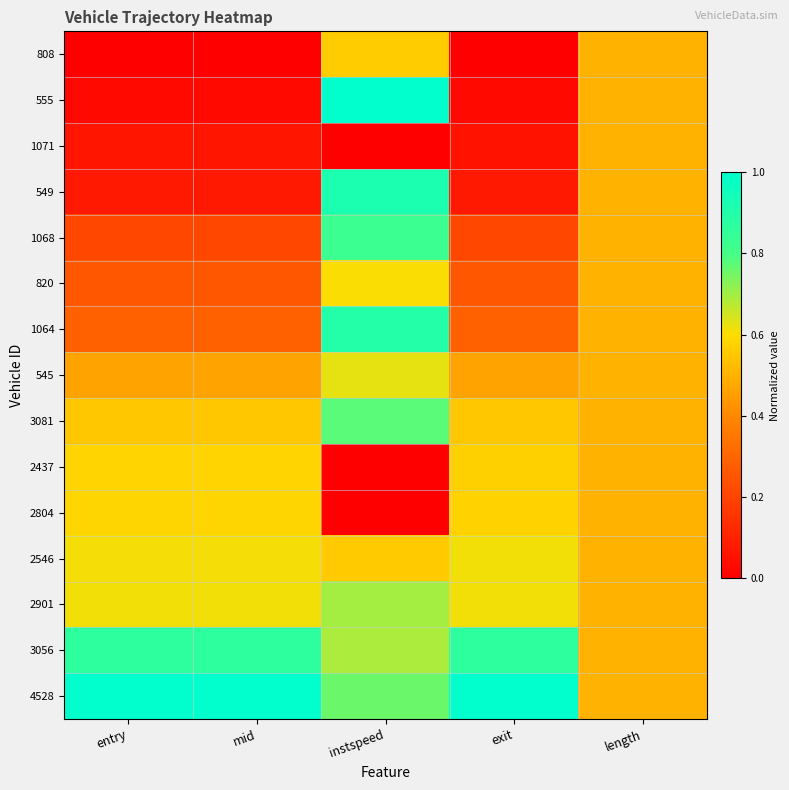

Which series has the largest range (max minus min)?

555